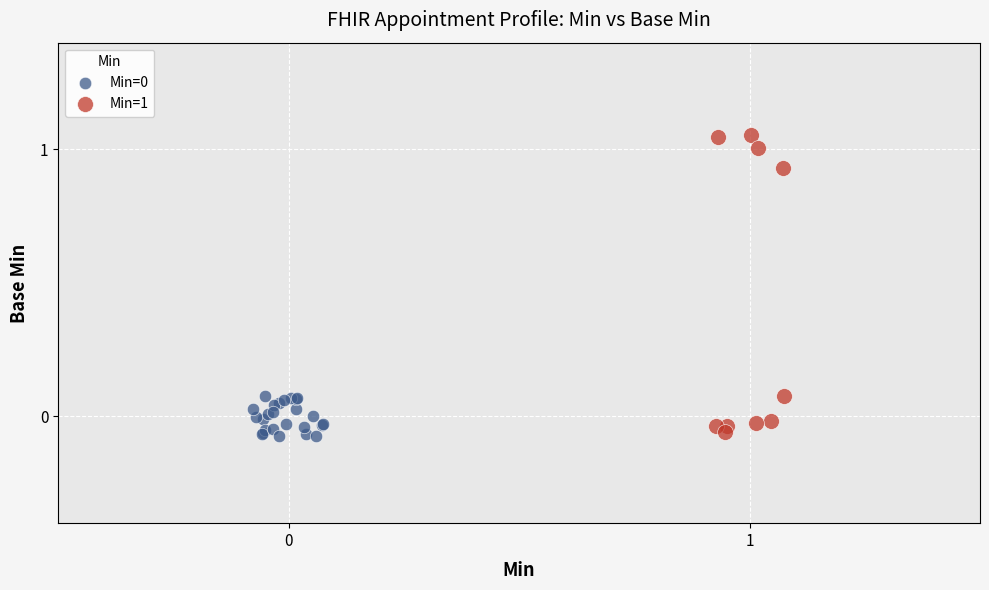

Which series has the widest spread of Y values?

Min=1